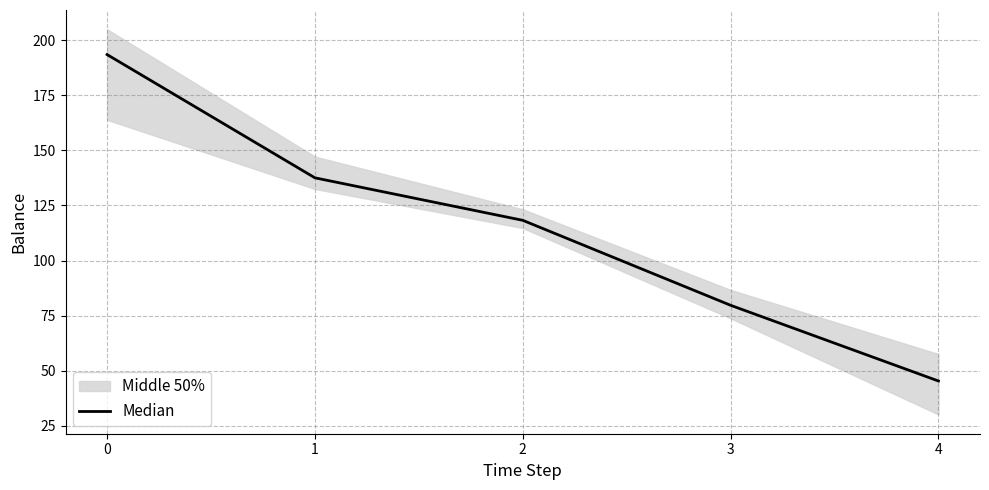

List the labels in order of value, smallest first.

4, 3, 2, 1, 0